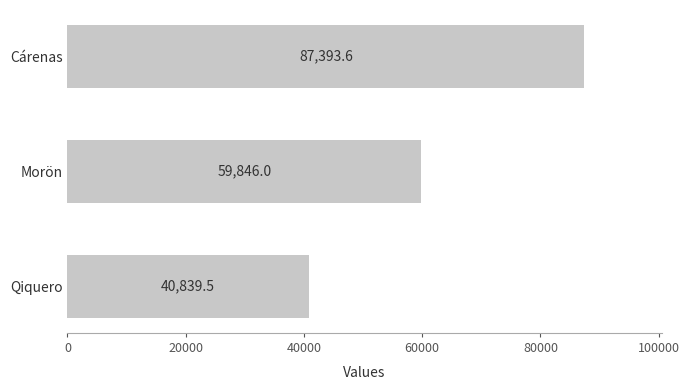

Rank the categories by value from highest to lowest.

Cárenas, Morön, Qiquero